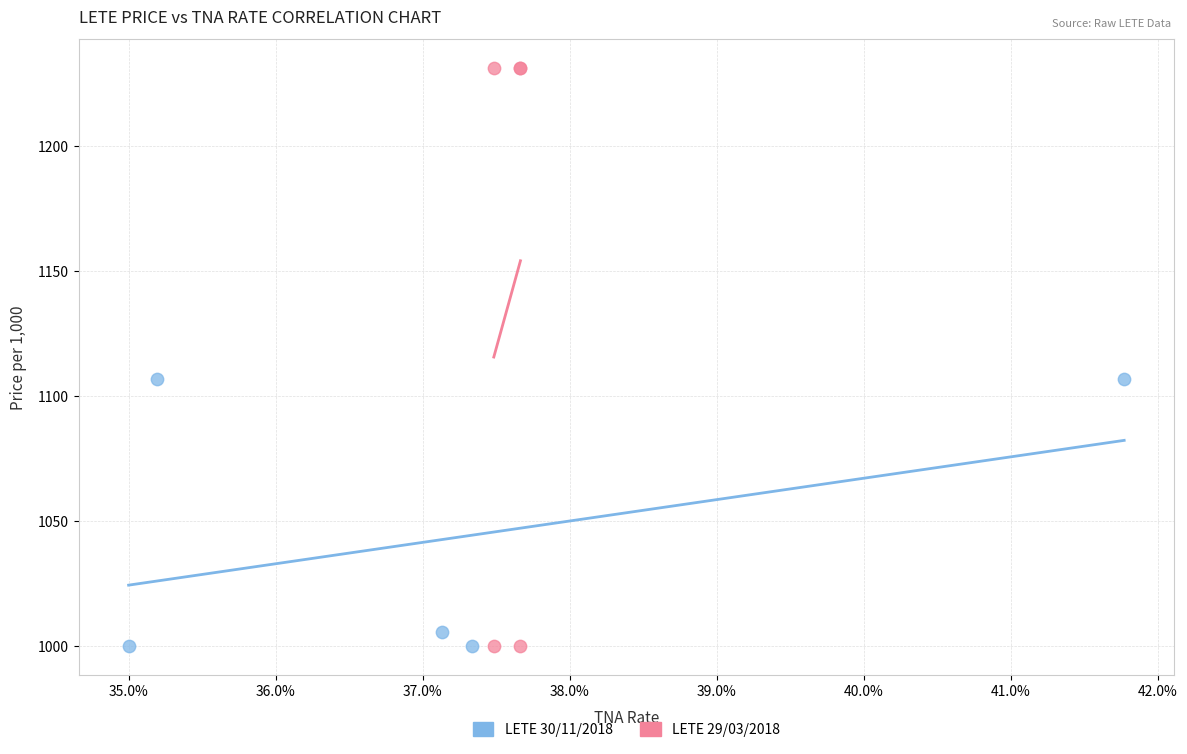

Which series has the largest Y range (max minus min)?

LETE 29/03/2018